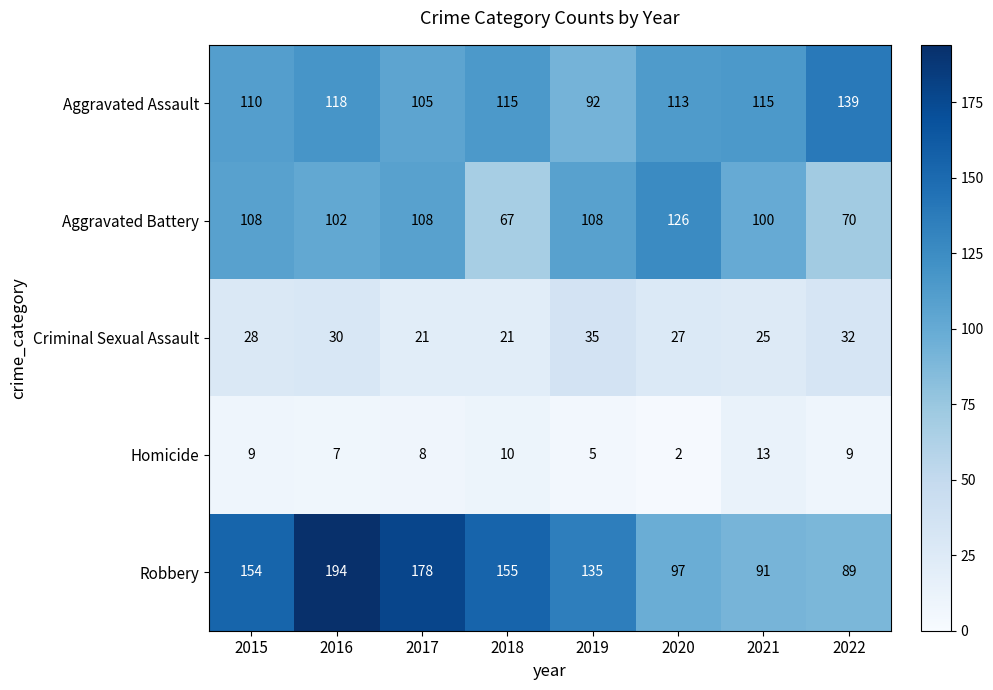

At which label does Aggravated Assault reach its minimum?

2019